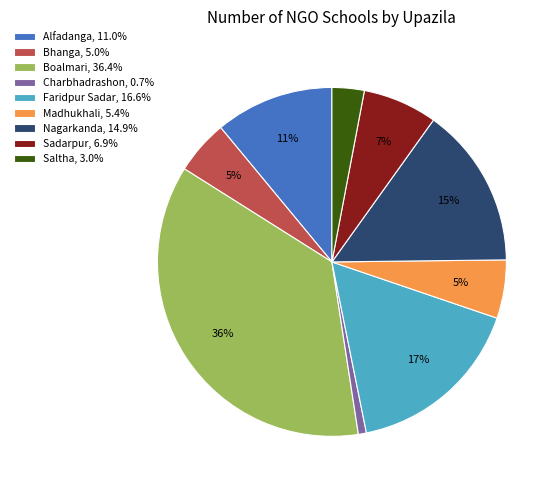

What is the largest slice in the pie chart?

Boalmari